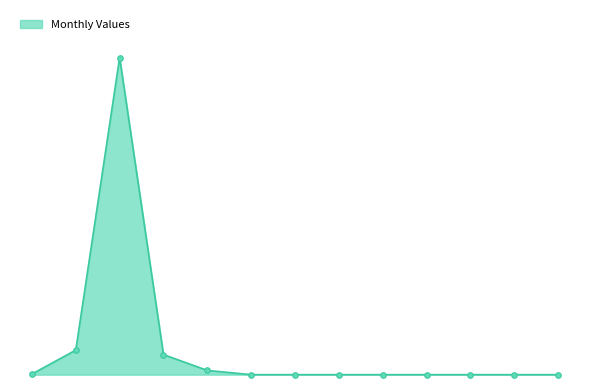

At which category does the data reach its first local peak?

FEB